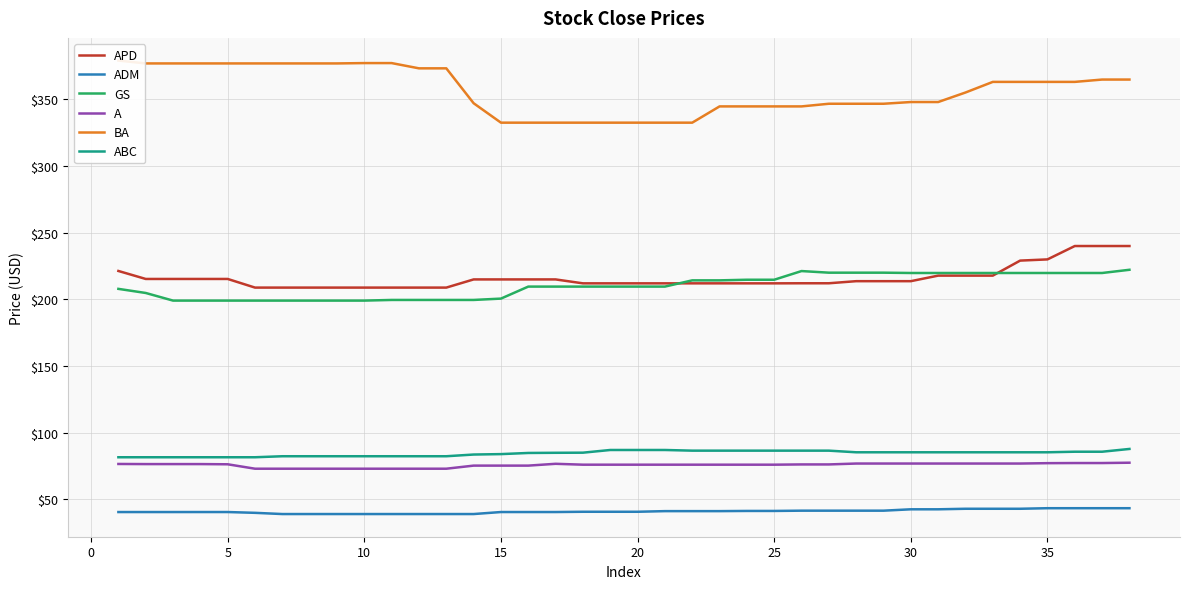

Is it true that APD equals 214.9 at 15?

True